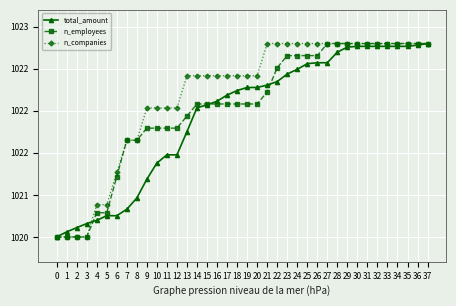

At which category is the sum across all series the highest?

37